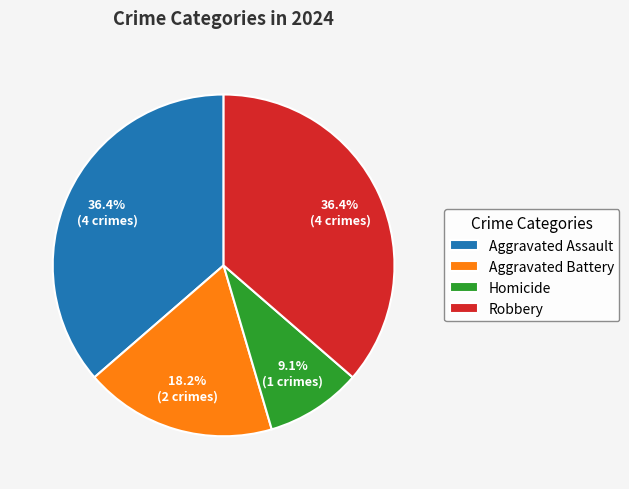

What is the ratio of the value at Aggravated Assault to the value at Aggravated Battery?

2.0